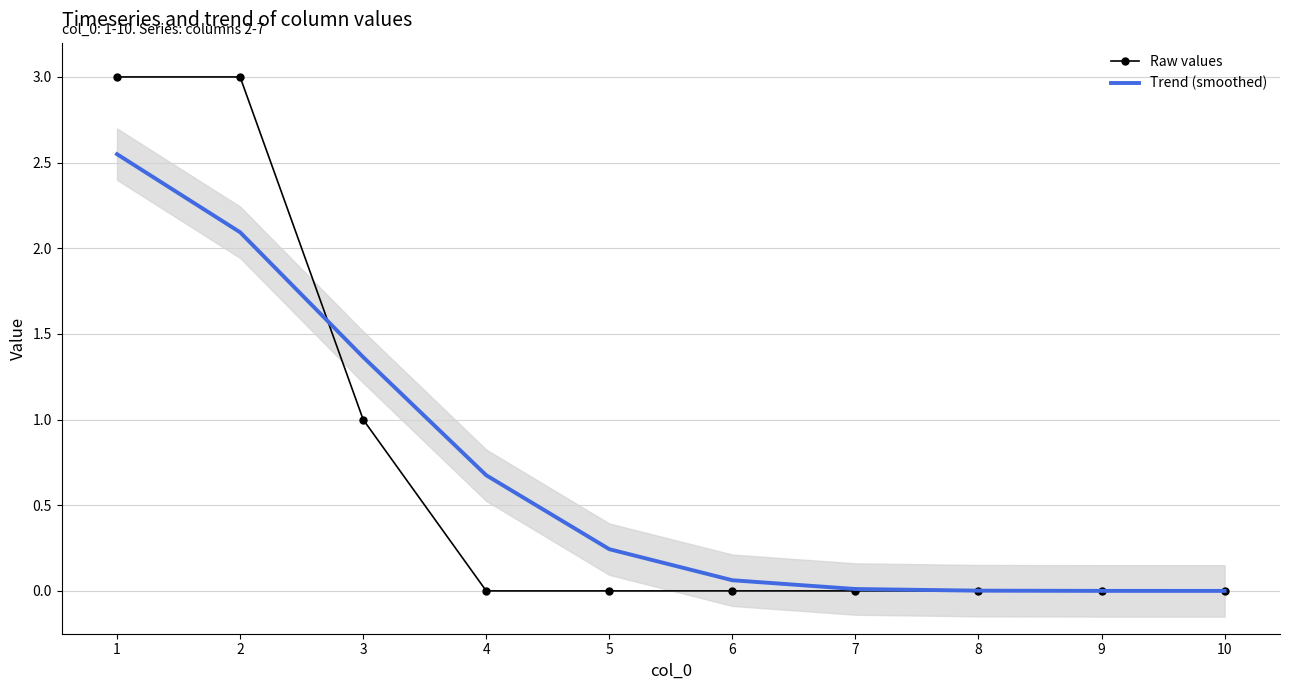

How many lines are shown in the chart?

2